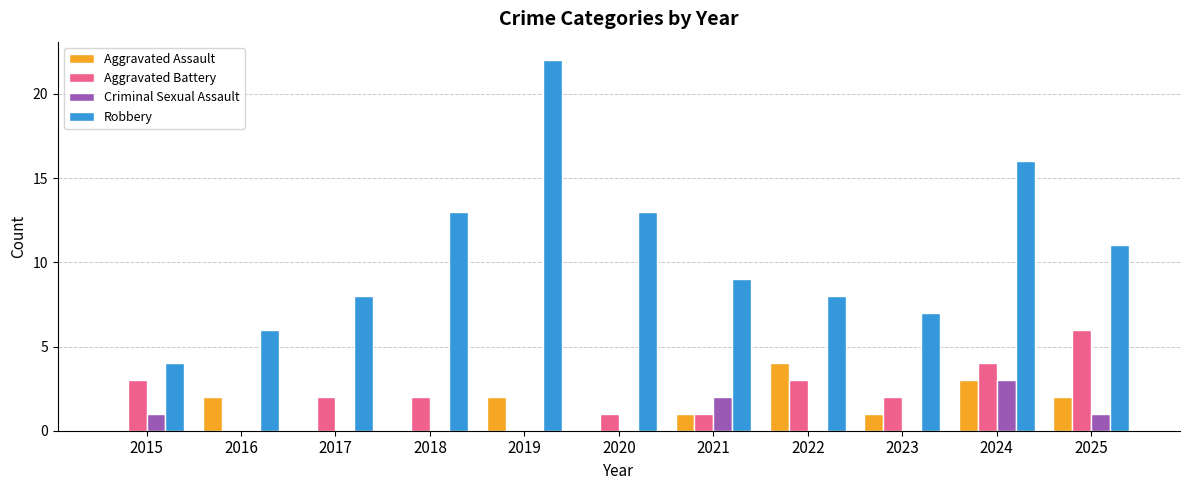

What is the approximate value of Robbery at 2018?

13